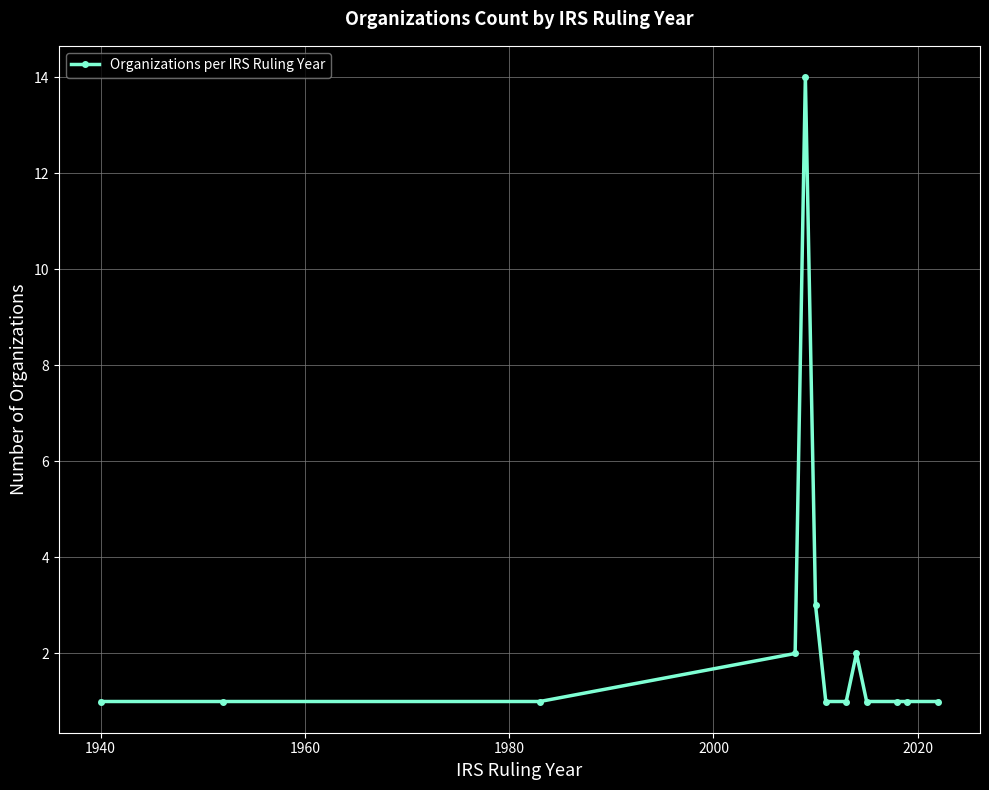

What is the value of the 10th point from the left?

1